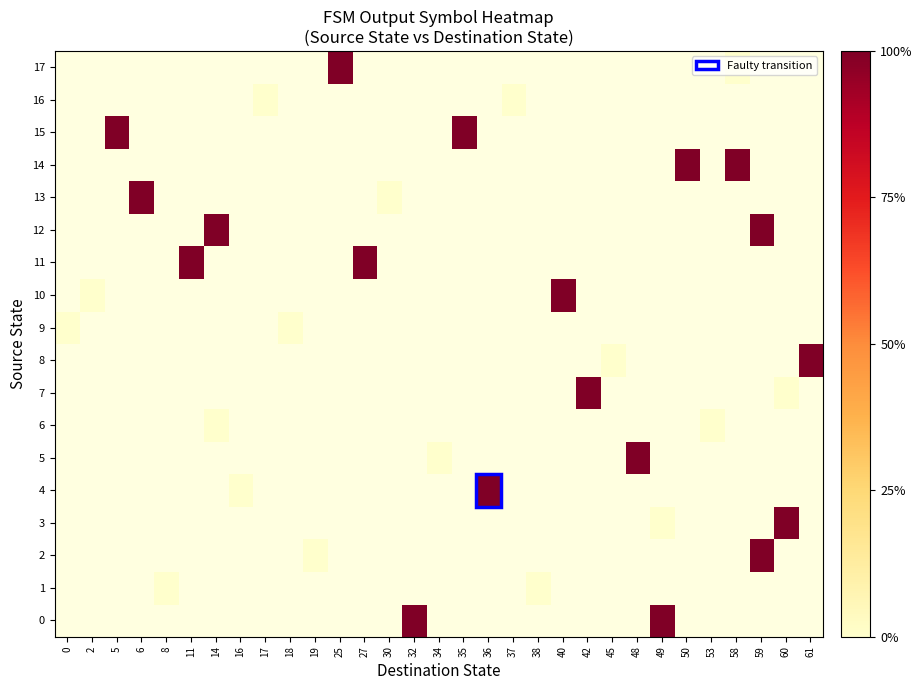

Between 16 and 8, which is larger?

8